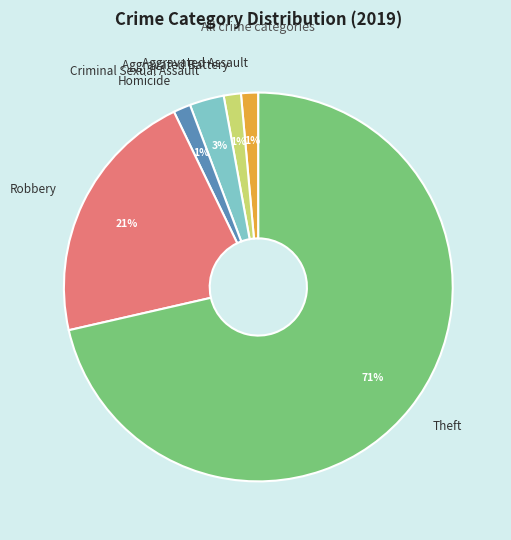

Which category has the biggest portion of the pie?

Theft